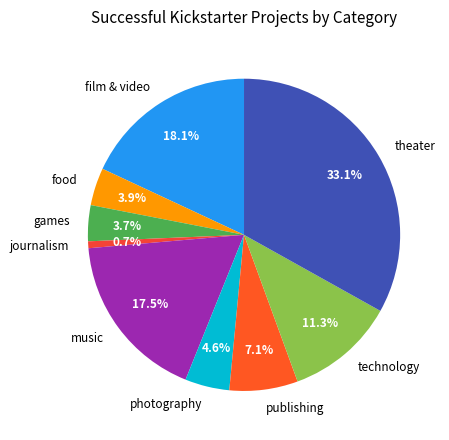

What percentage is the theater slice, to the nearest percent?

33%